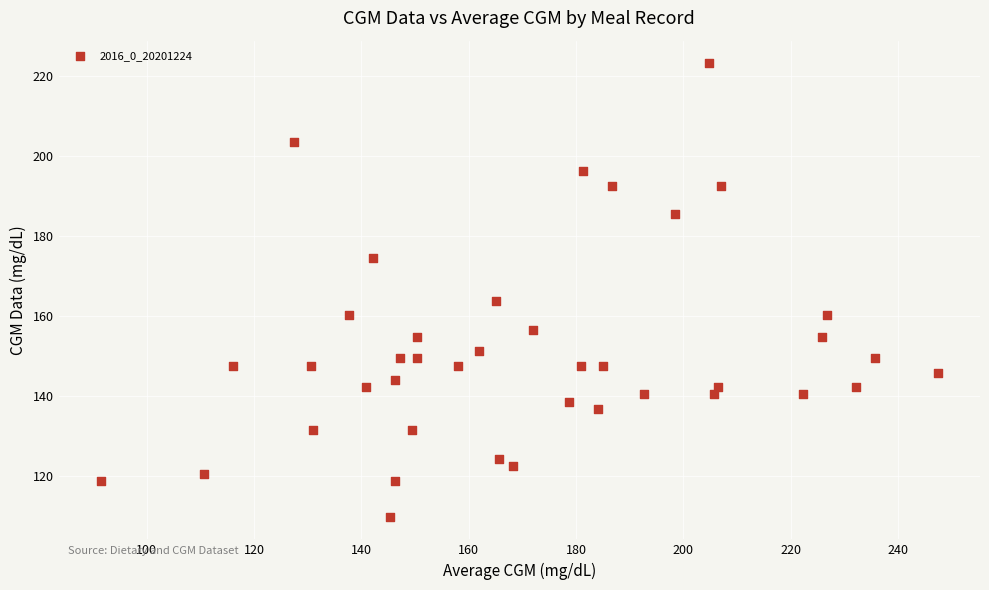

What Y value in the scatter plot is closest to 166?

163.8